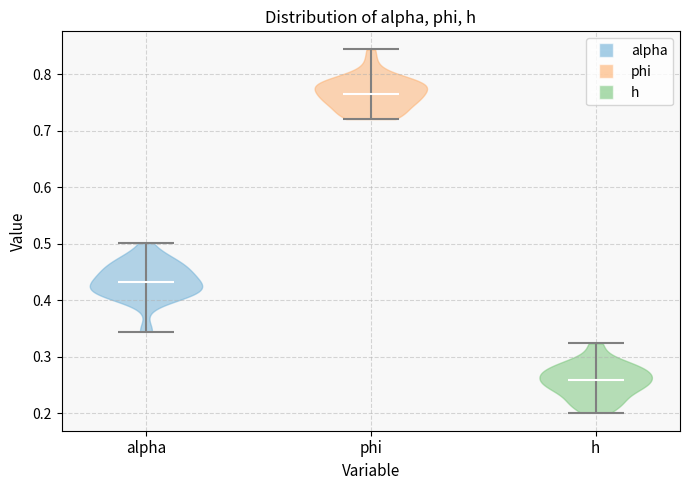

Reading left to right, read every violin against the y-axis: where its median line is, and the lowest and highest points it reaches. The values are not printed on the chart, so give them approximately, as read against the axis.

alpha: median line 0.43, lowest point 0.34, highest point 0.50
phi: median line 0.76, lowest point 0.72, highest point 0.84
h: median line 0.26, lowest point 0.20, highest point 0.32